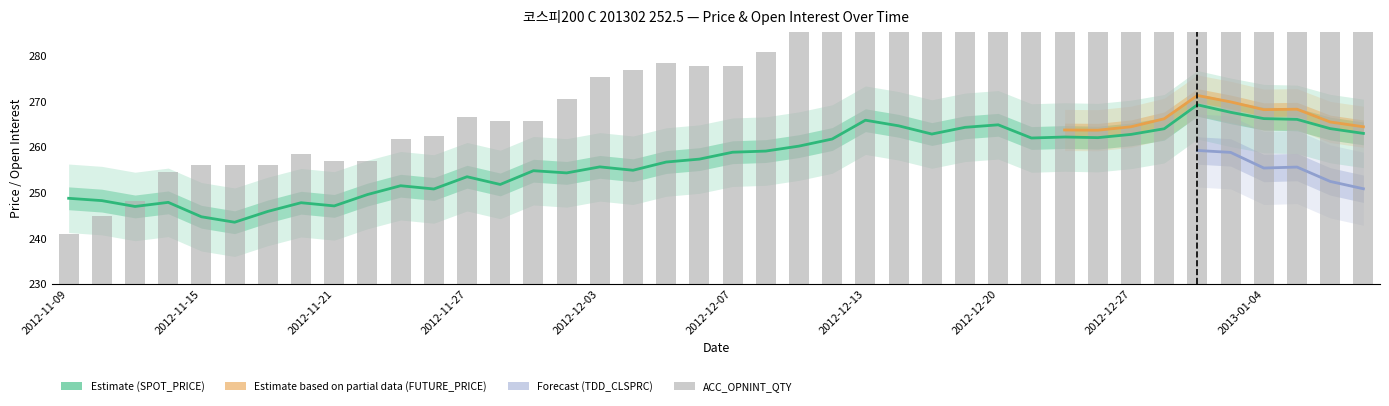

At which label does ACC_OPNINT_QTY first exceed 278?

2012-12-05